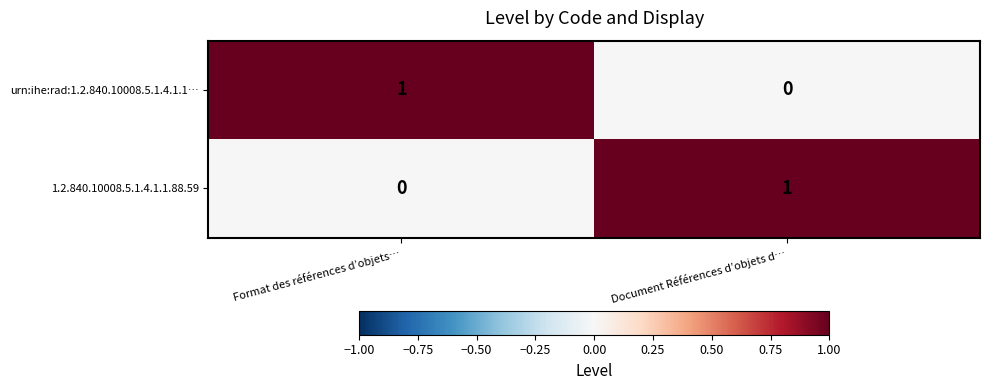

What is the difference between the highest and lowest values at Document Références d’objets d…?

1